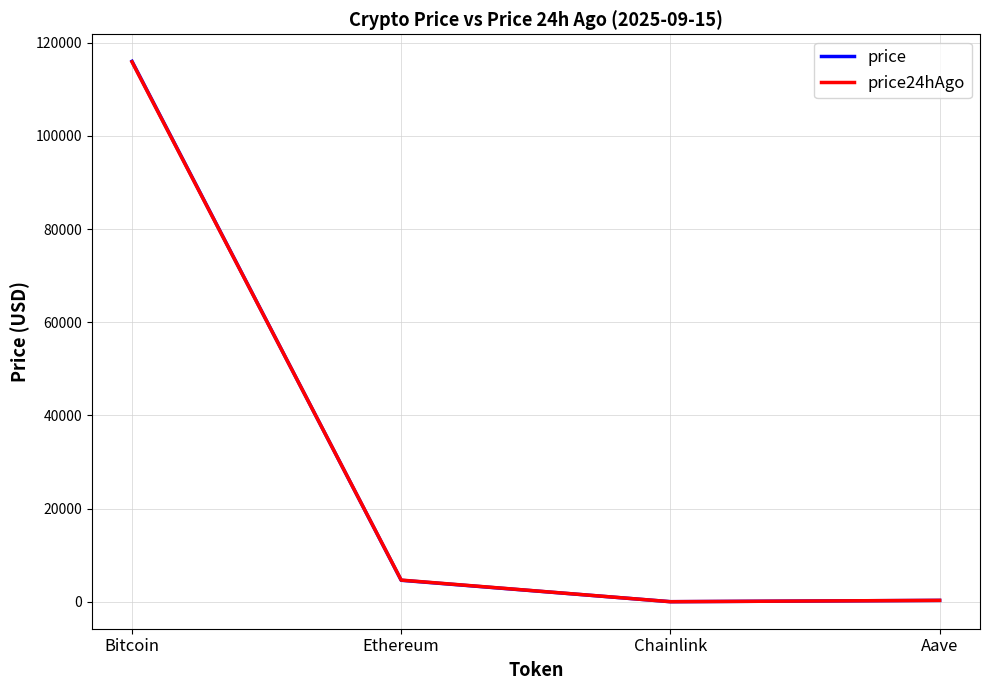

The value of price24hAgo at Ethereum is 4662.2. True or false?

True